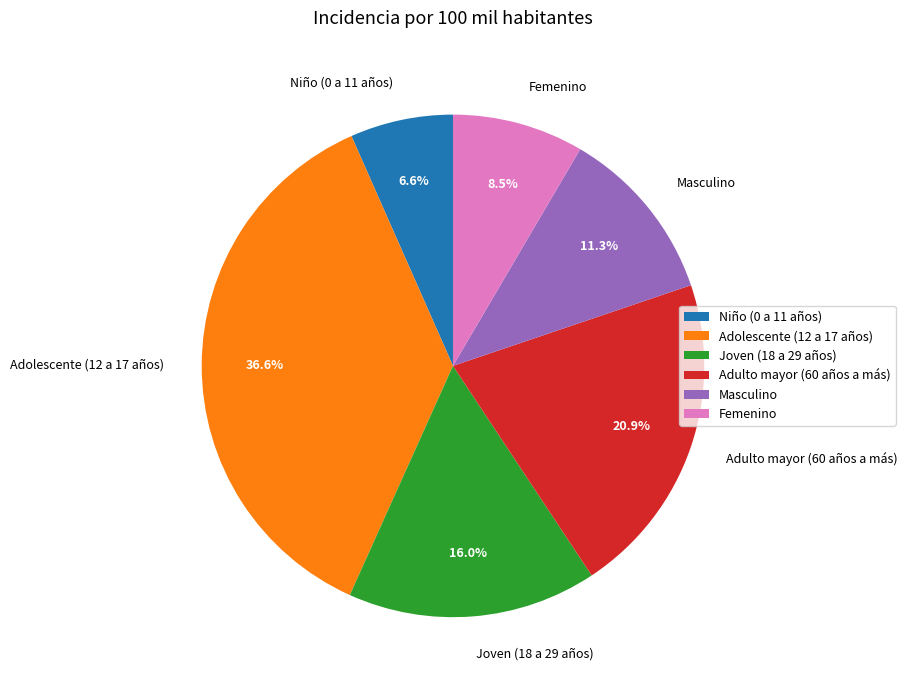

To the nearest percent, what portion does Niño (0 a 11 años) represent?

7%